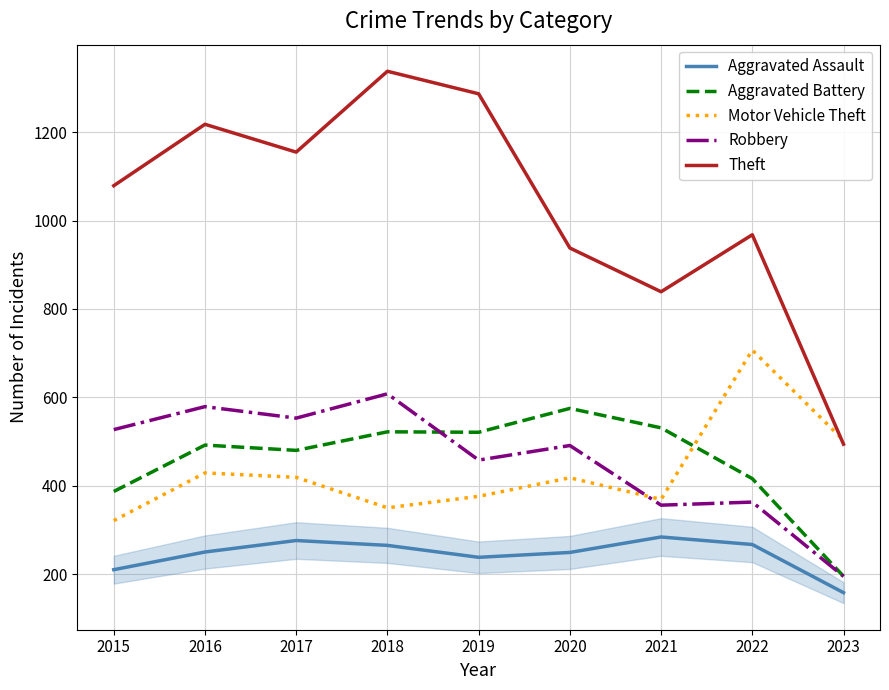

What is the spread (max minus min) of values at 2015?

869